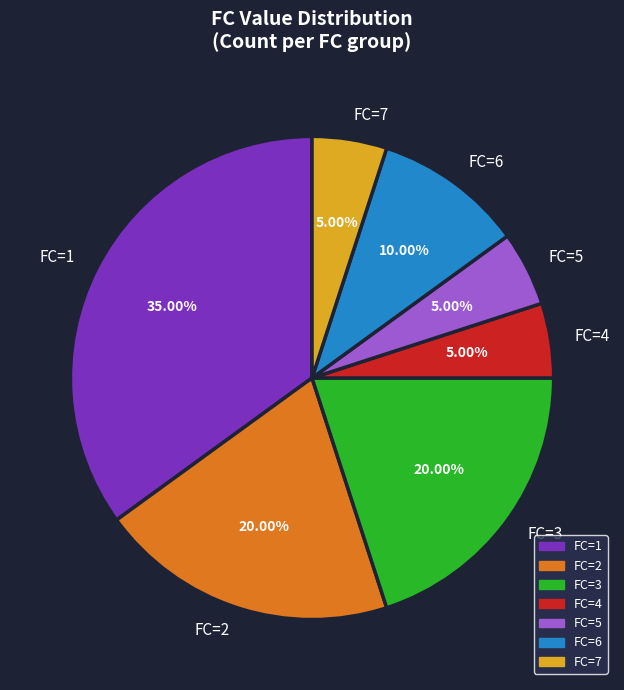

To the nearest percent, what is the difference between the largest and smallest slice percentages?

30%